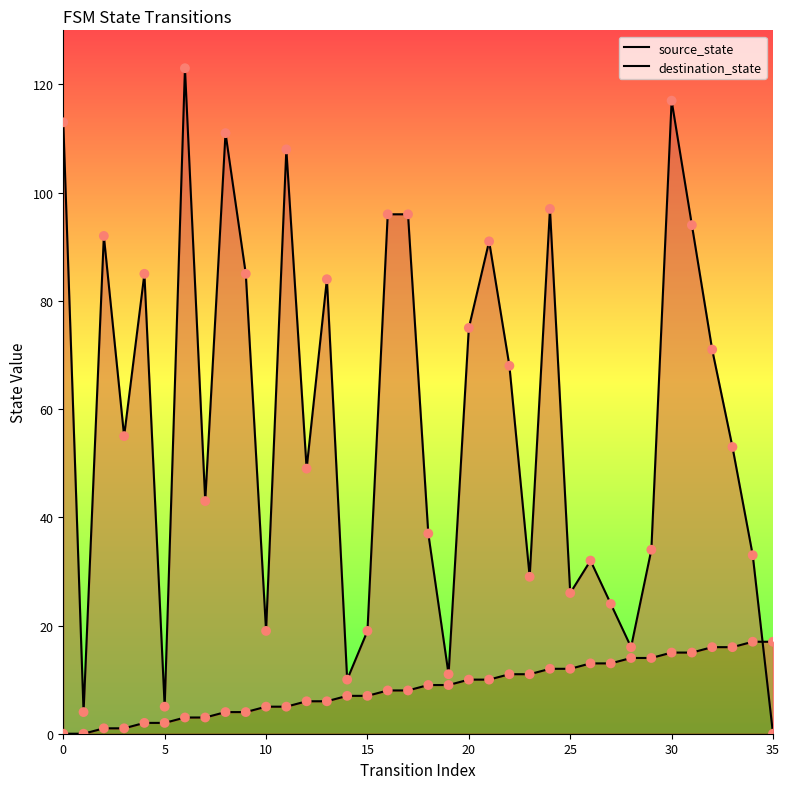

What are all the series names shown in the legend?

source_state, destination_state